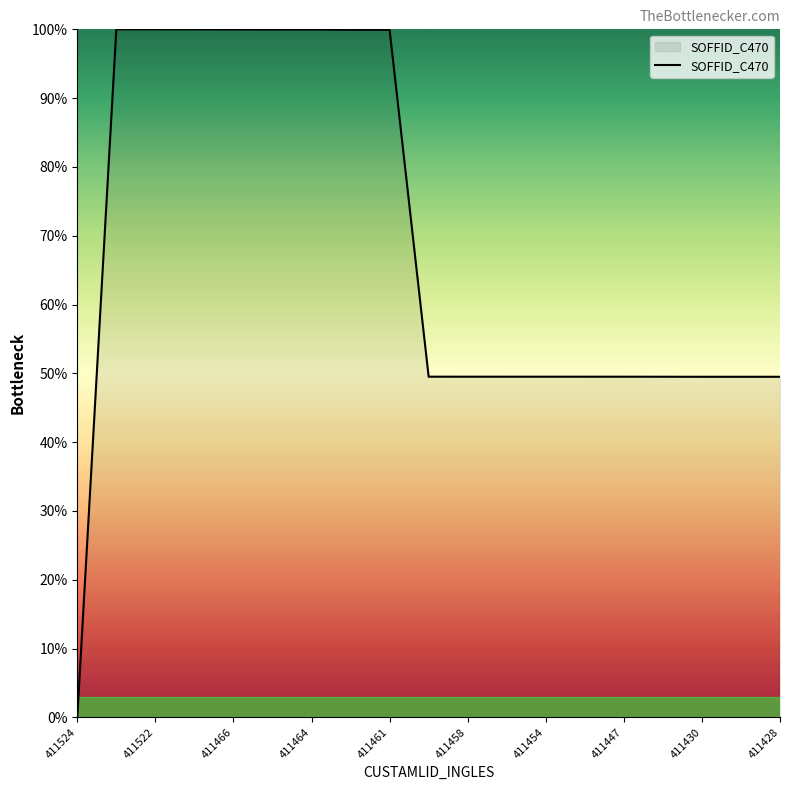

What is the greatest value displayed?

100.0